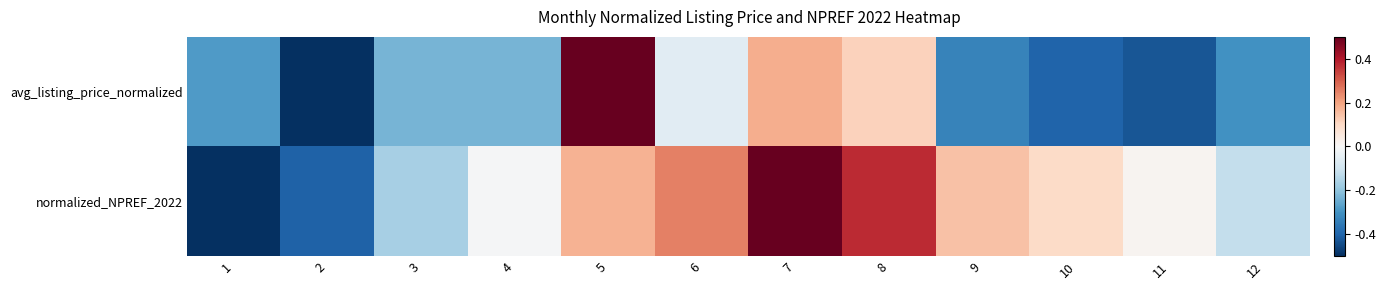

Rank the series by their average value, from lowest to highest.

avg_listing_price_normalized, normalized_NPREF_2022